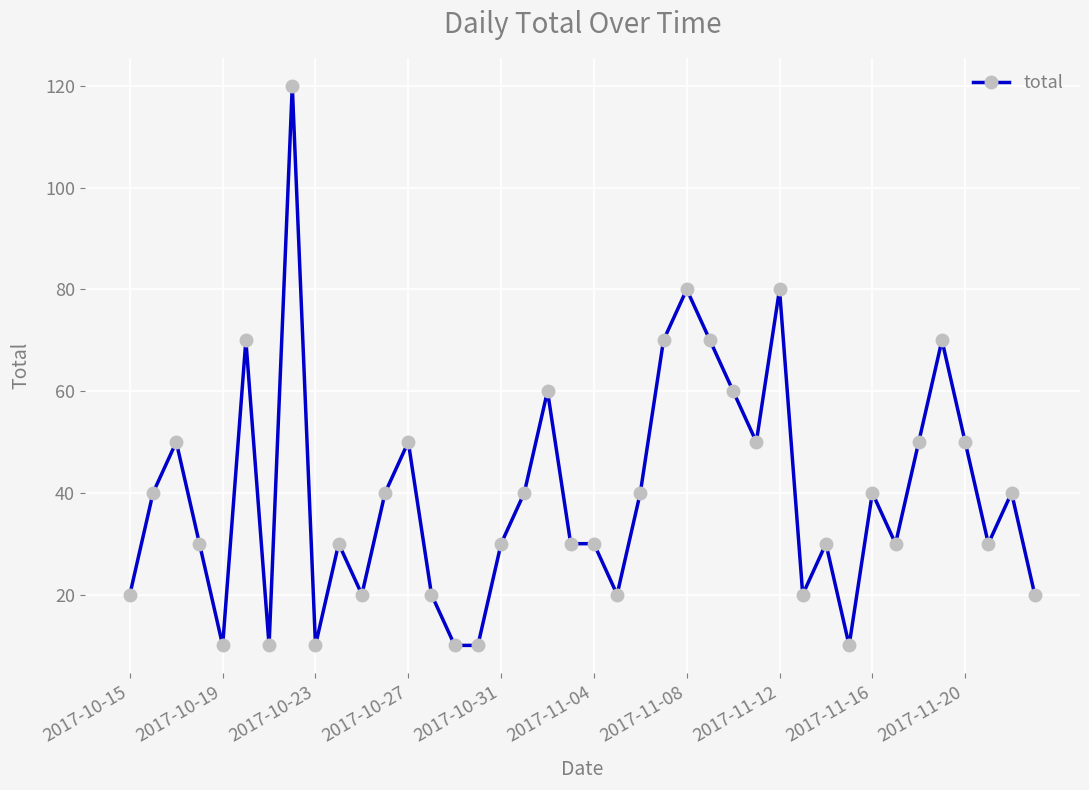

How many lines are shown in the chart?

1